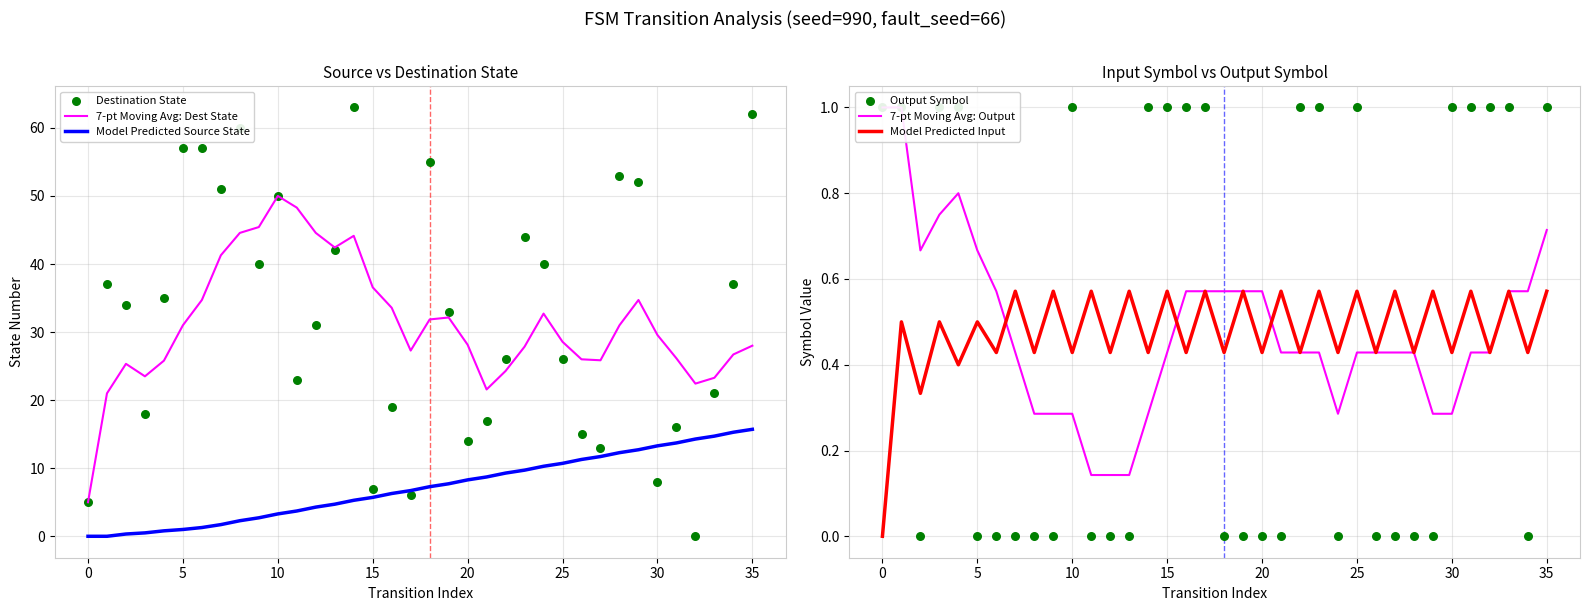

At which category is the sum across all series the highest?

14